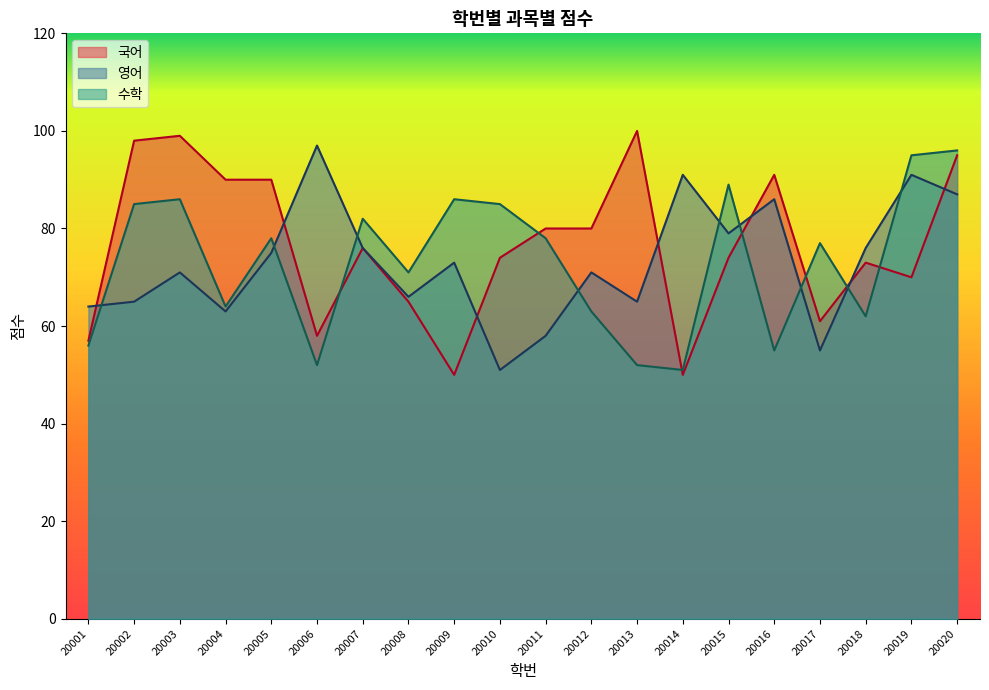

How many times do 국어 and 영어 cross each other?

7